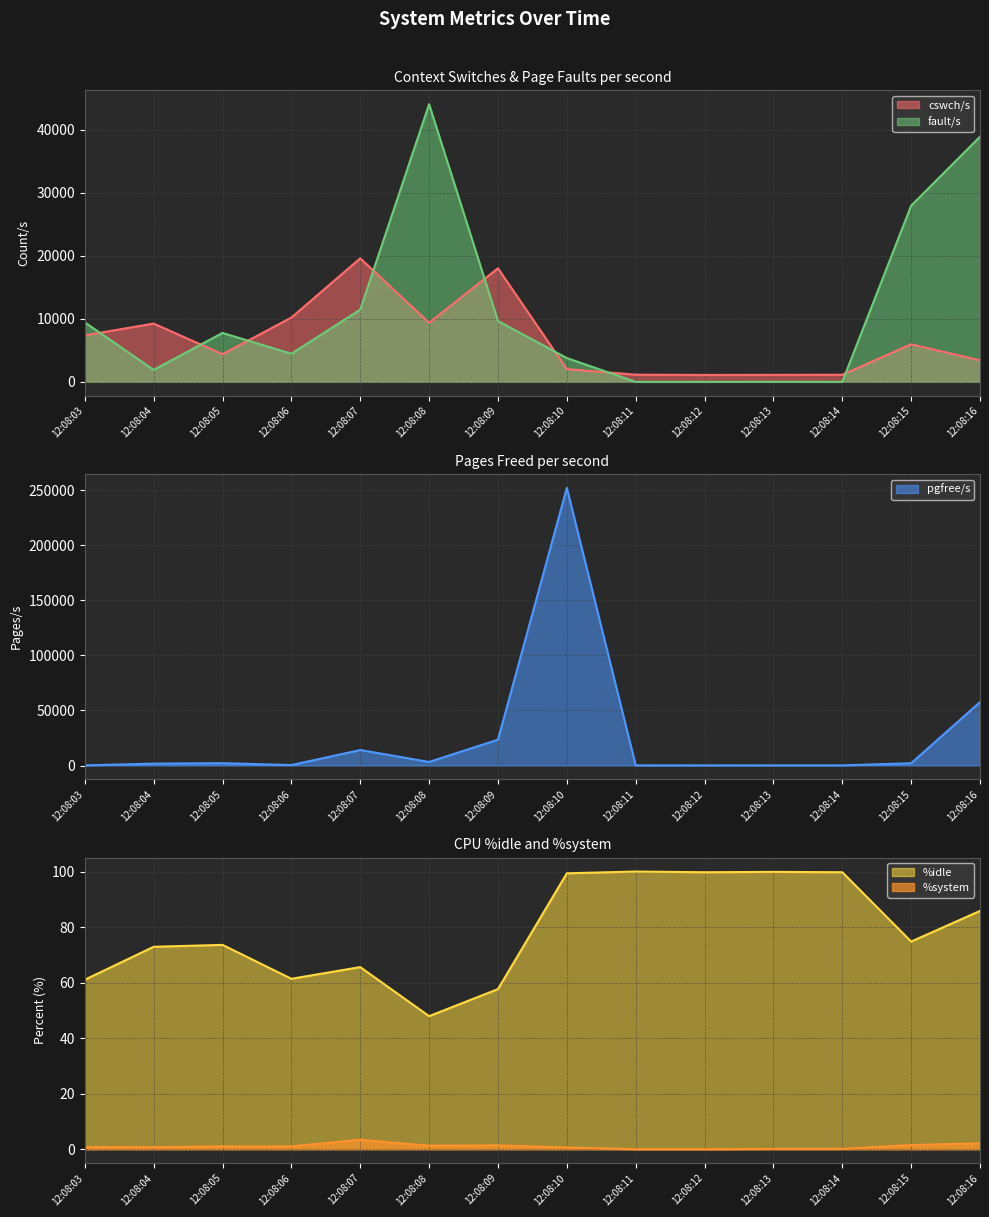

How many interior local valleys does the %system series have?

2